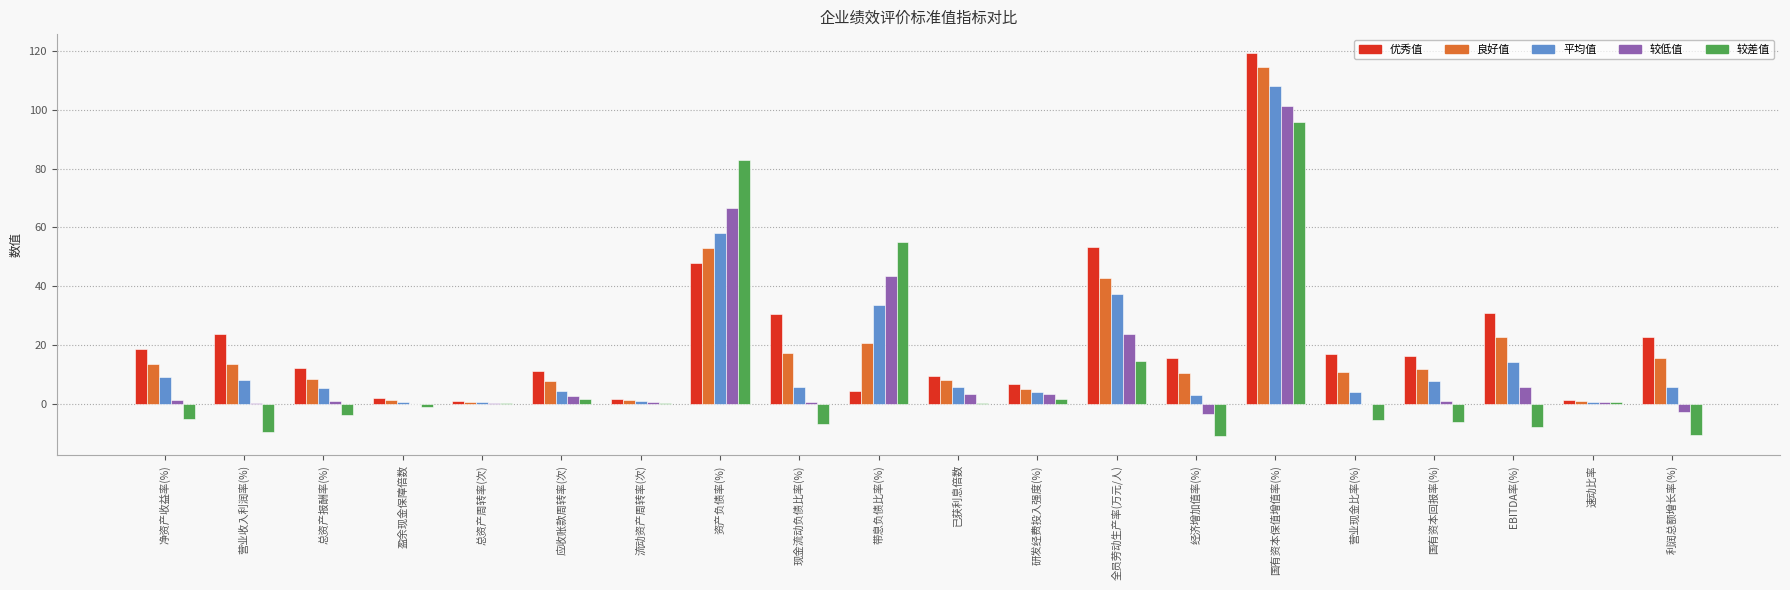

What is the difference between the 优秀值 values at 国有资本保值增值率(%) and 营业收入利润率(%)?

95.6